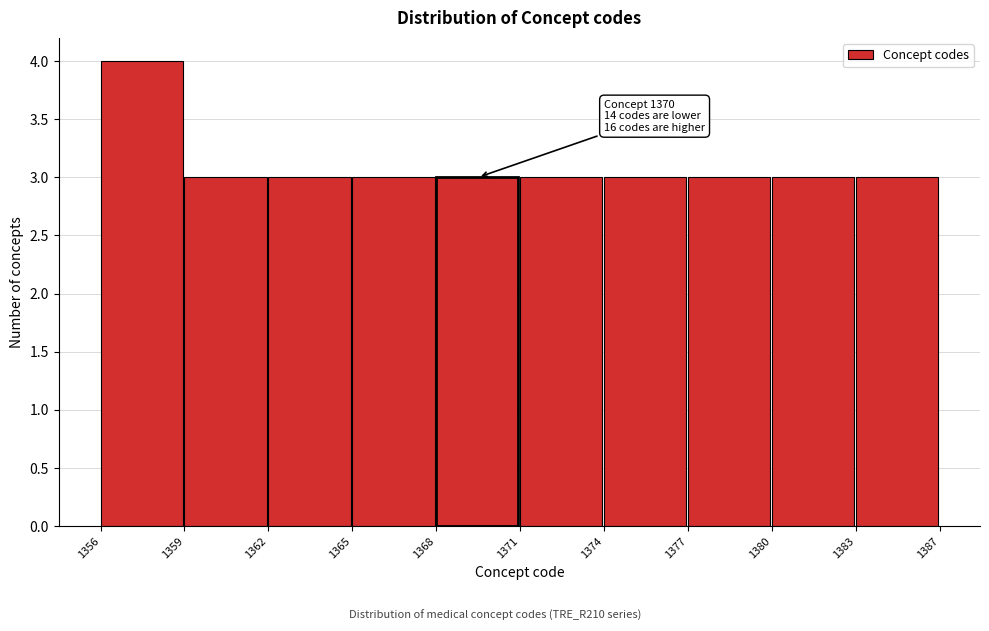

Reading left to right, extract all data points from this chart.

4	3	3	3	3	3	3	3	3	3